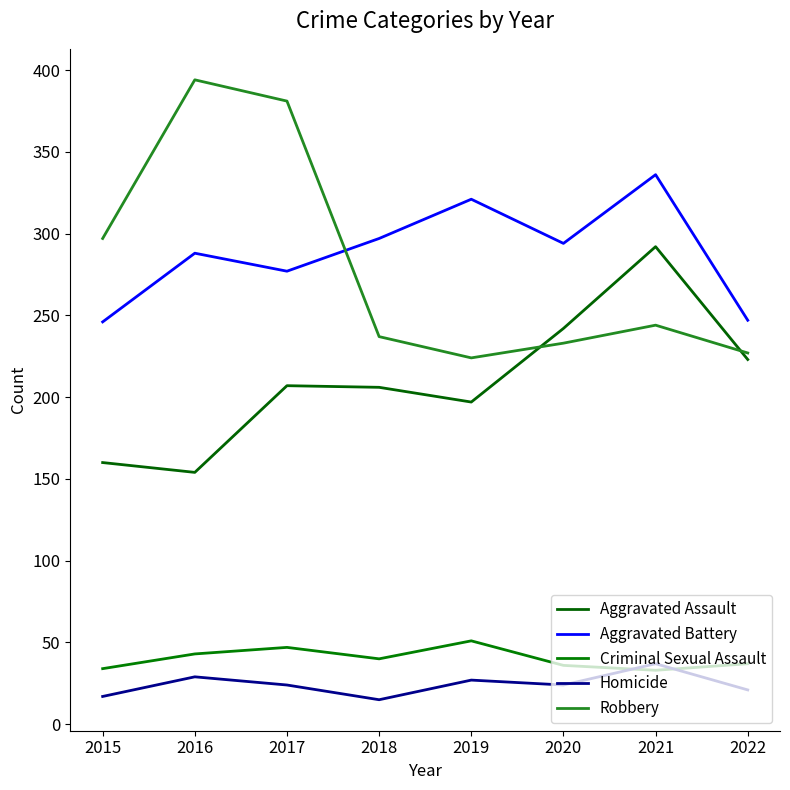

What is the difference between the maximum and second lowest values in the Aggravated Battery series?

89